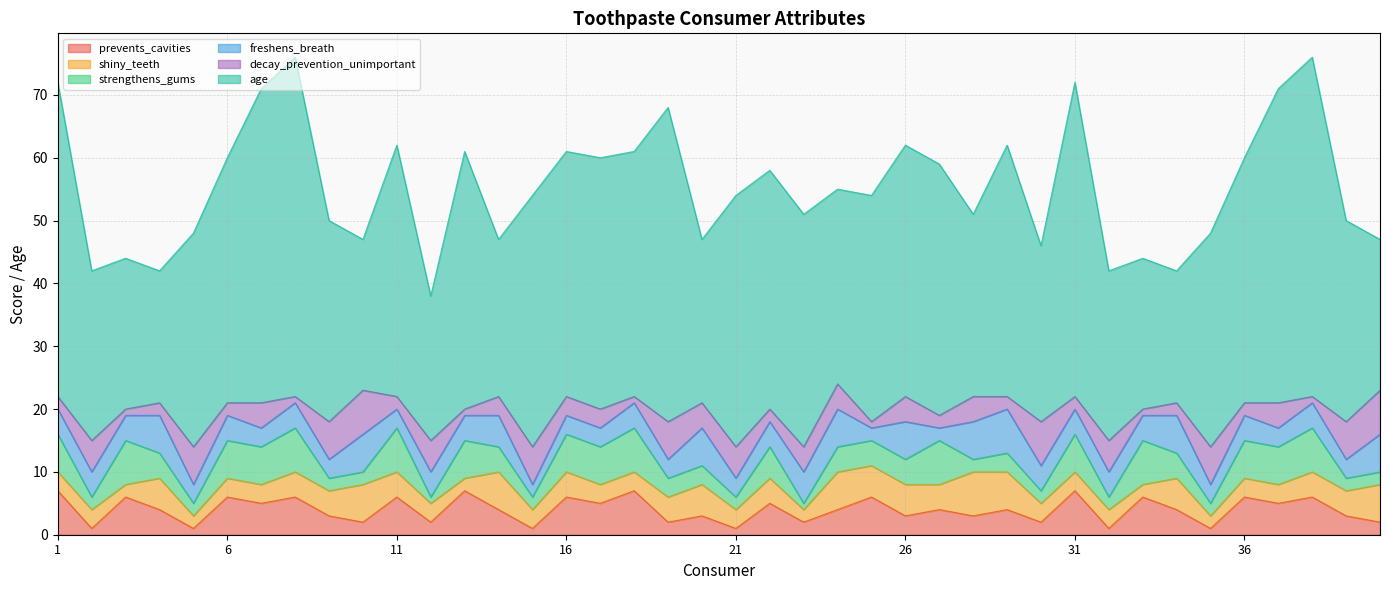

Where does the prevents_cavities series first go above 4?

1